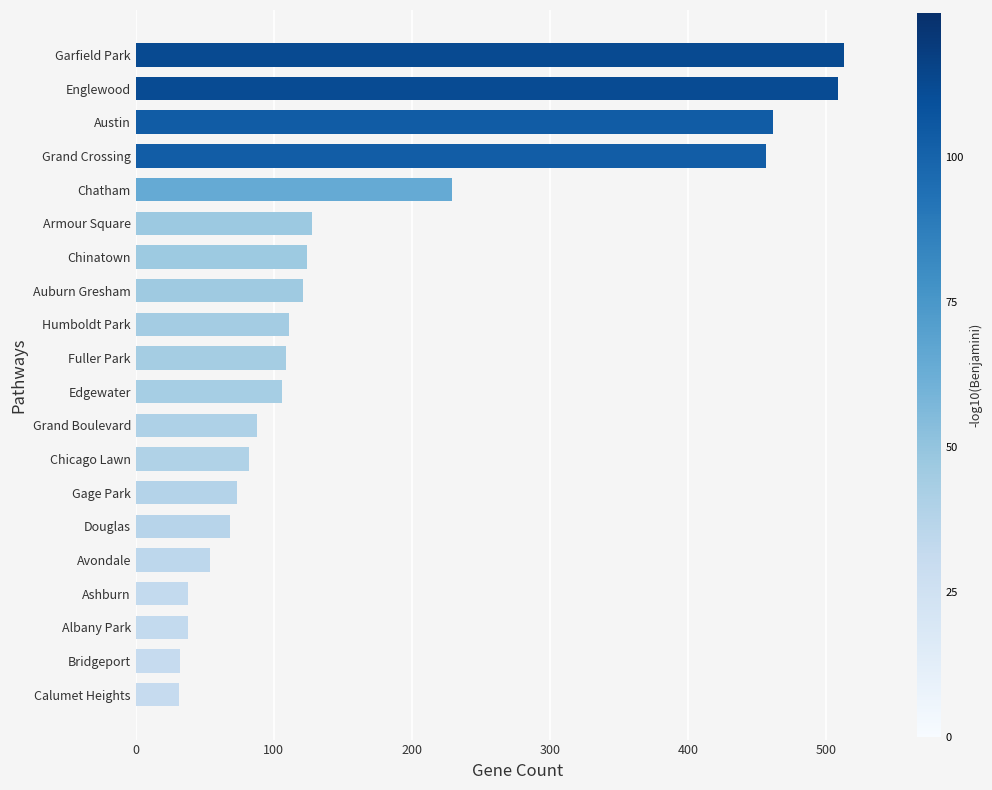

The chart shows a value of 106 at Edgewater. True or false?

True